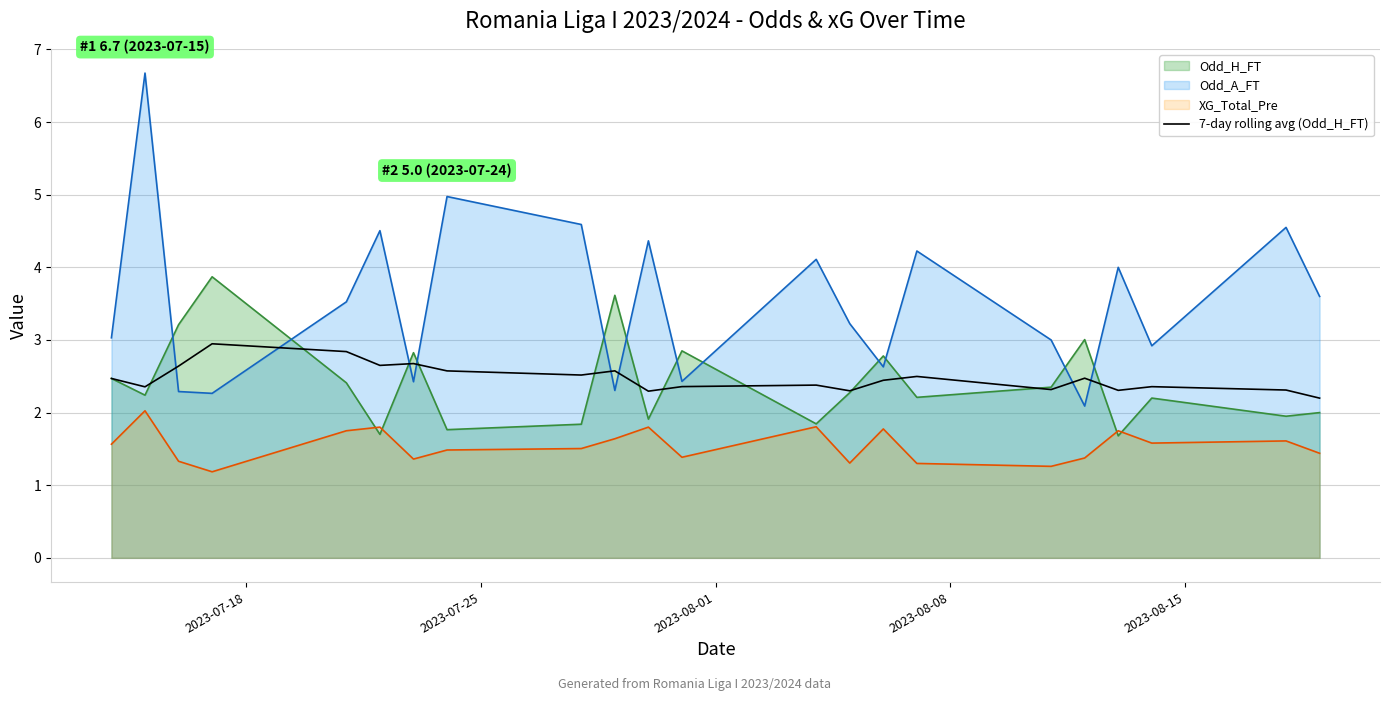

Reading right to left, list all the values displayed in this chart.

2.2	2.3	2.4	2.3	2.5	2.3	2.5	2.4	2.3	2.4	2.4	2.3	2.6	2.5	2.6	2.7	2.6	2.8	2.9	2.6	2.4	2.5